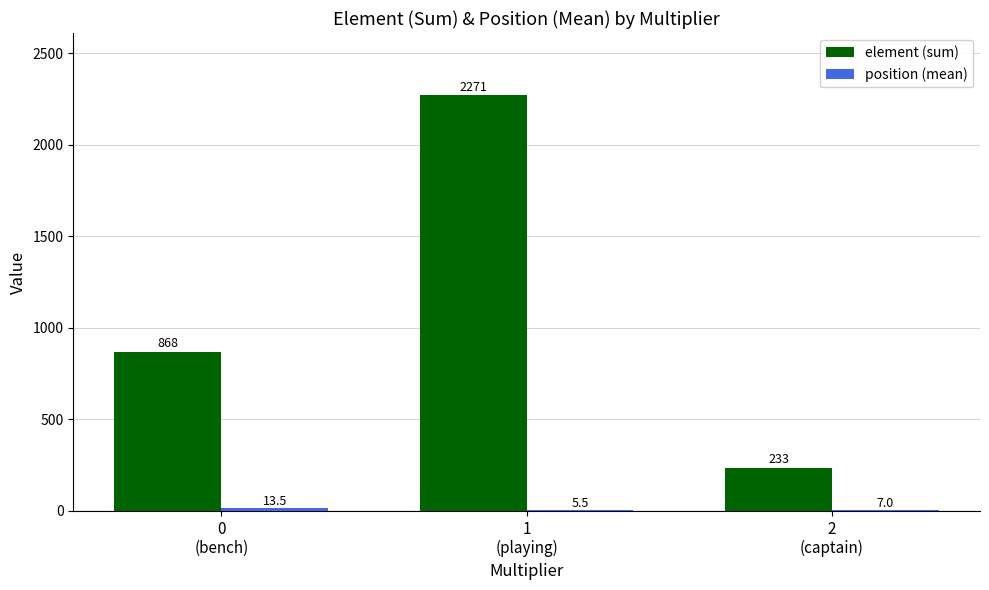

How many element (sum) values are between 233 and 2271?

3